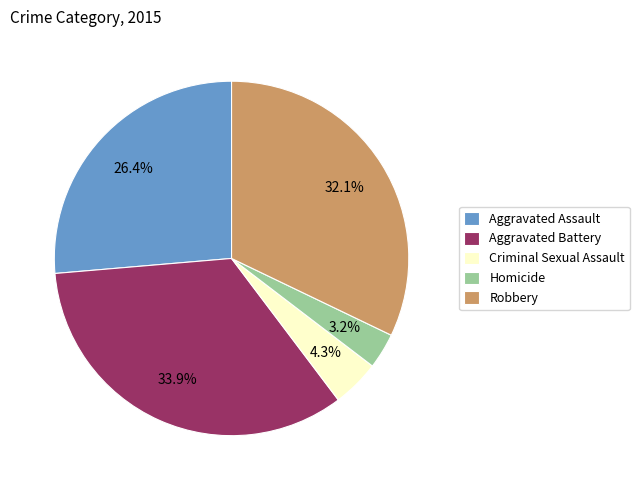

Rank the categories by value from highest to lowest.

Aggravated Battery, Robbery, Aggravated Assault, Criminal Sexual Assault, Homicide